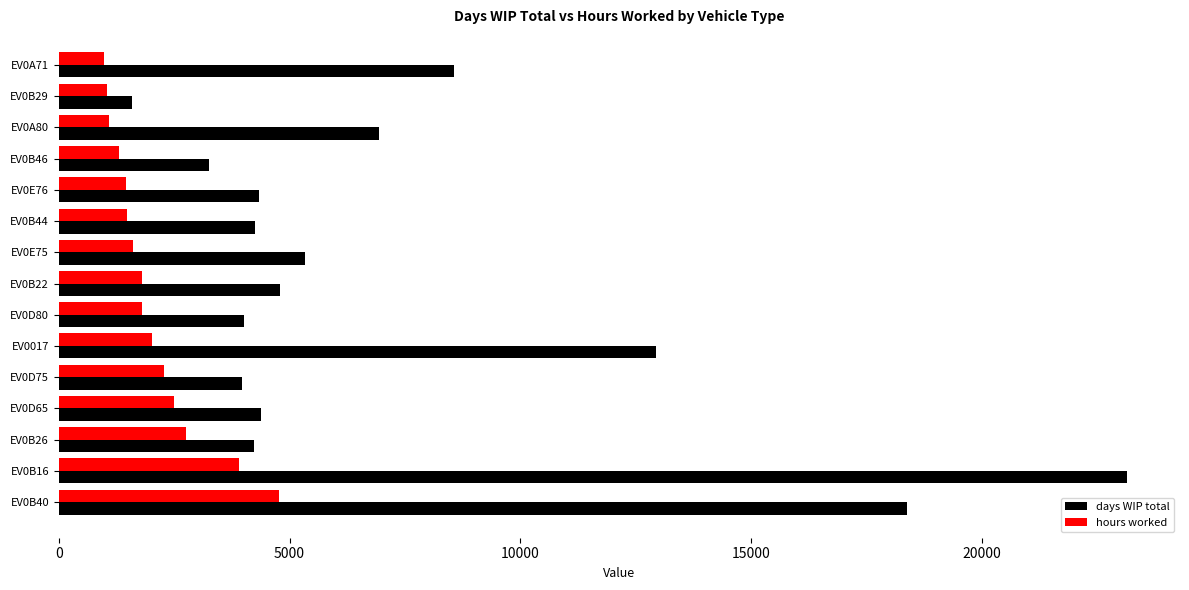

Which category has the lowest value in the days WIP total series?

EV0B29